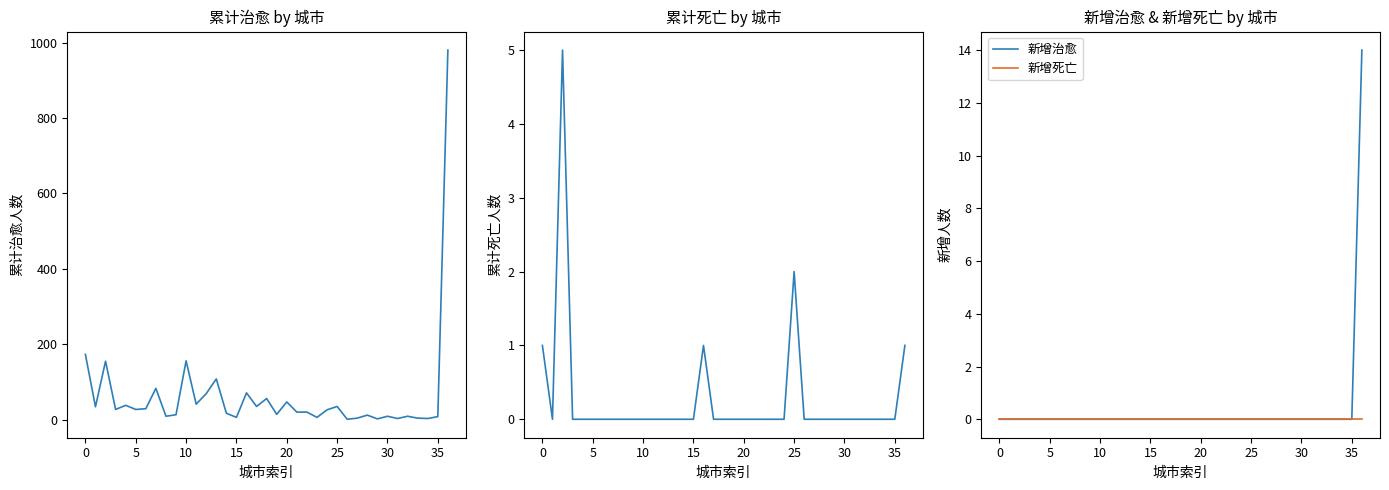

What are all the series names shown in the legend?

累计治愈, 累计死亡, 新增治愈, 新增死亡